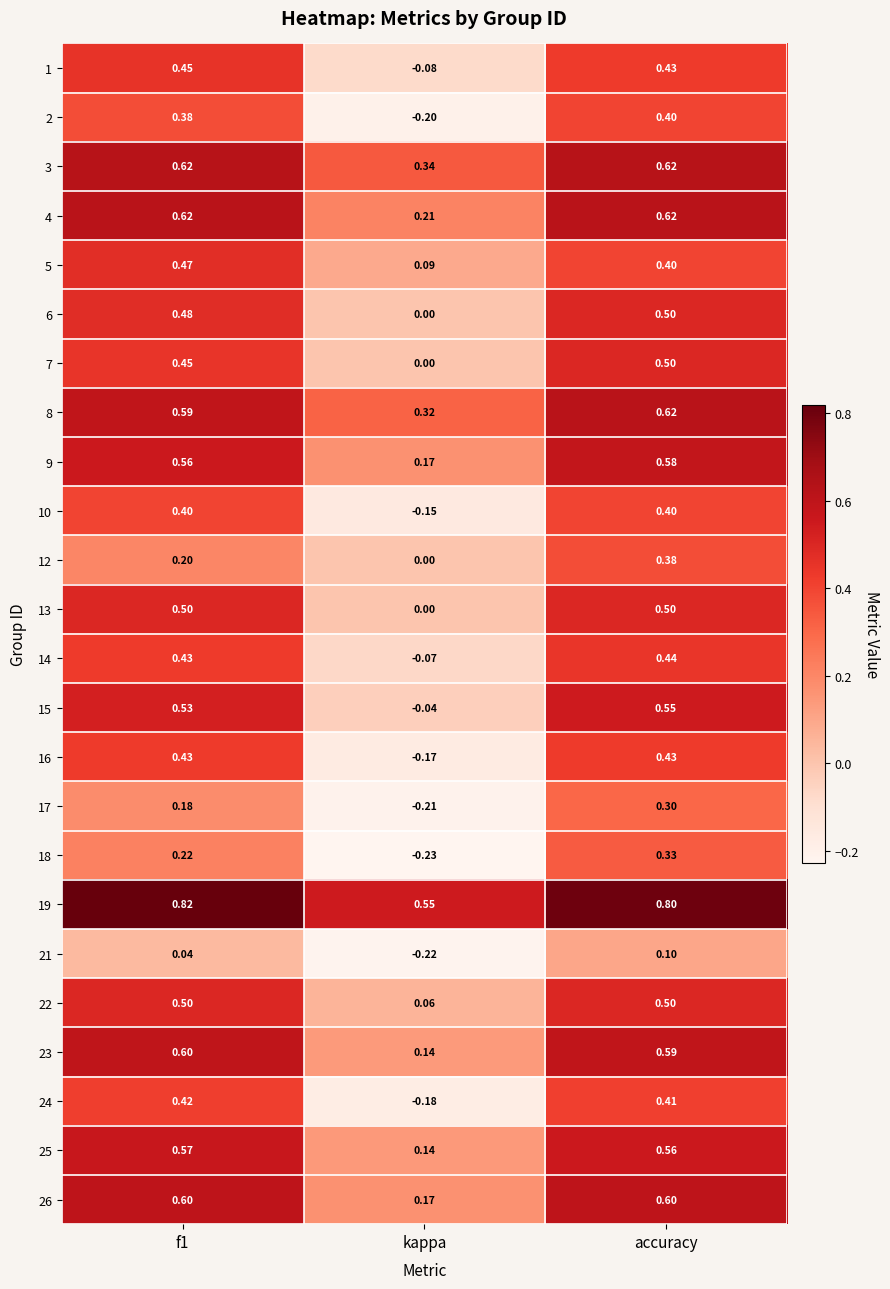

Which label corresponds to the smallest value in the chart?

kappa